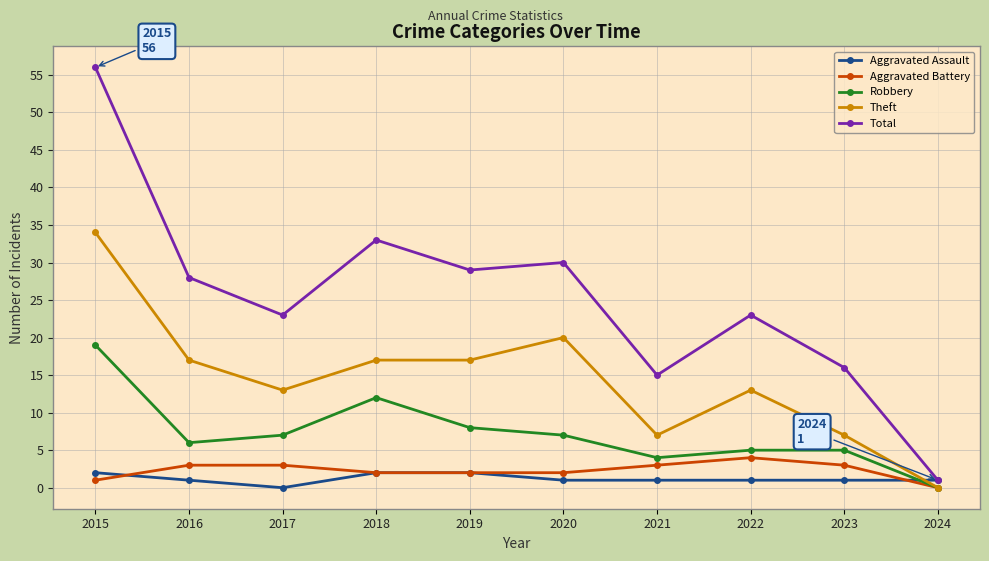

What is the value of the Total point at the 4th from the left?

33